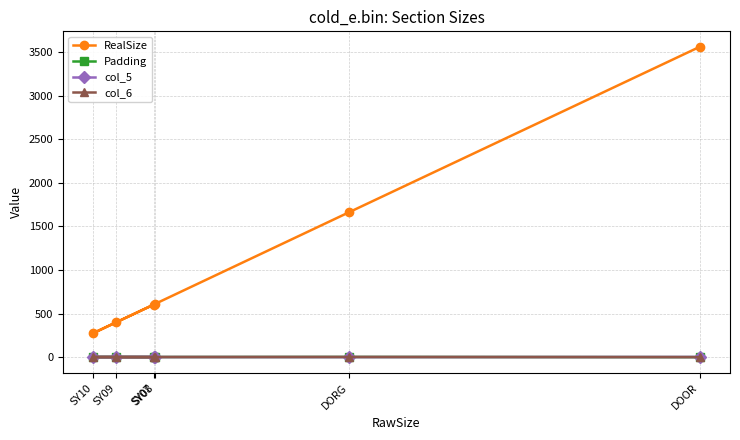

List the labels in order of RealSize value, largest first.

DOOR, DORG, SY08, SY07, SY09, SY10